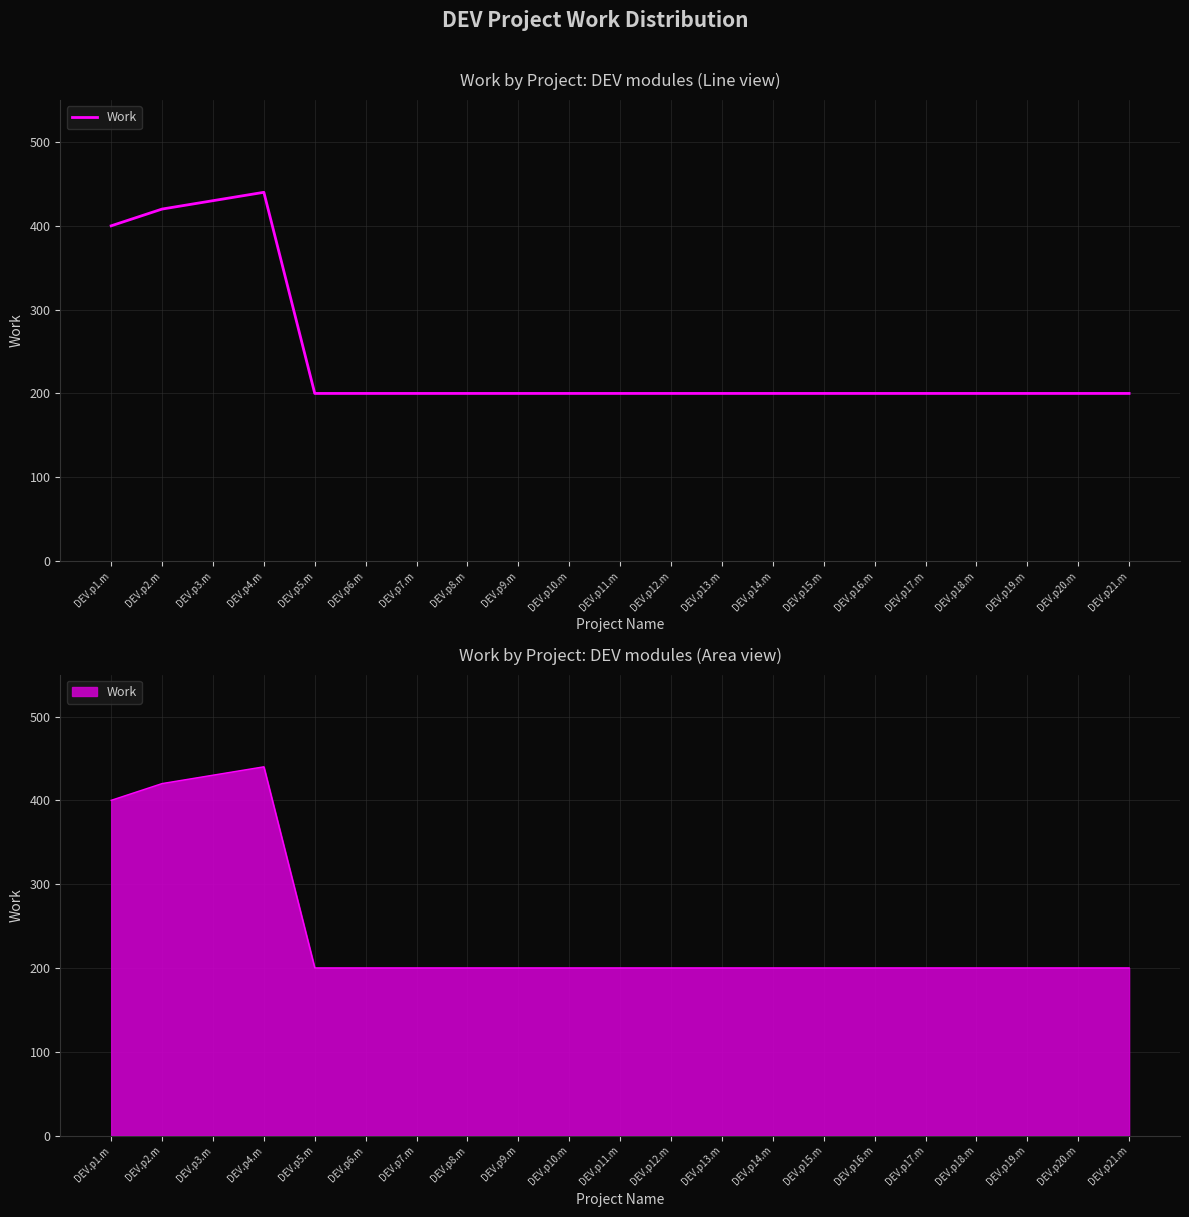

The value at DEV.p14.m is 267. True or false?

False